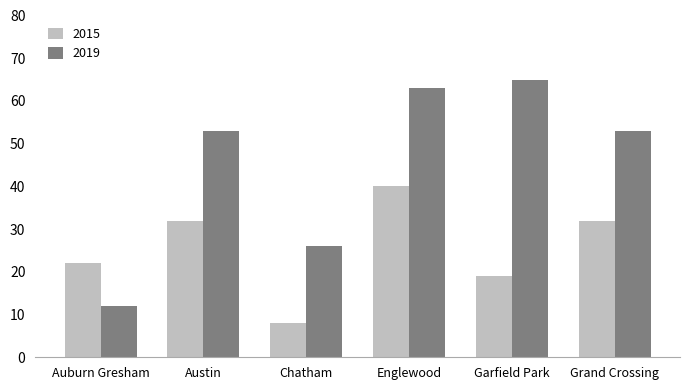

What position from the left is Garfield Park?

5